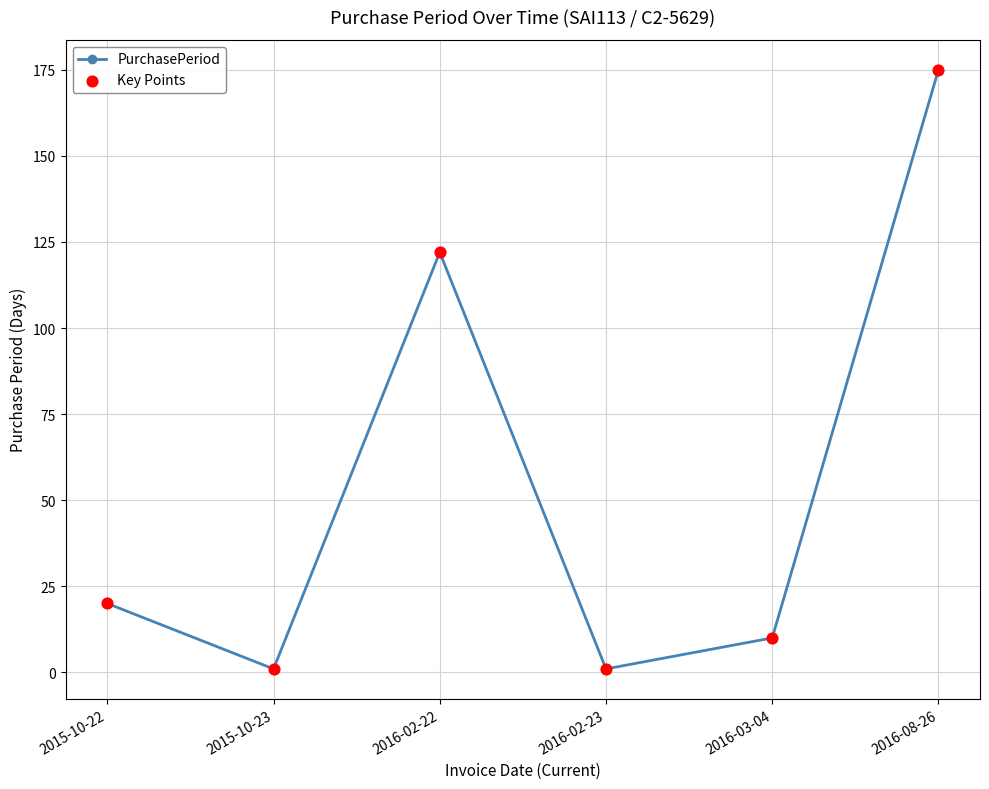

What is the change in value from 2016-02-22 to 2016-03-04?

-112